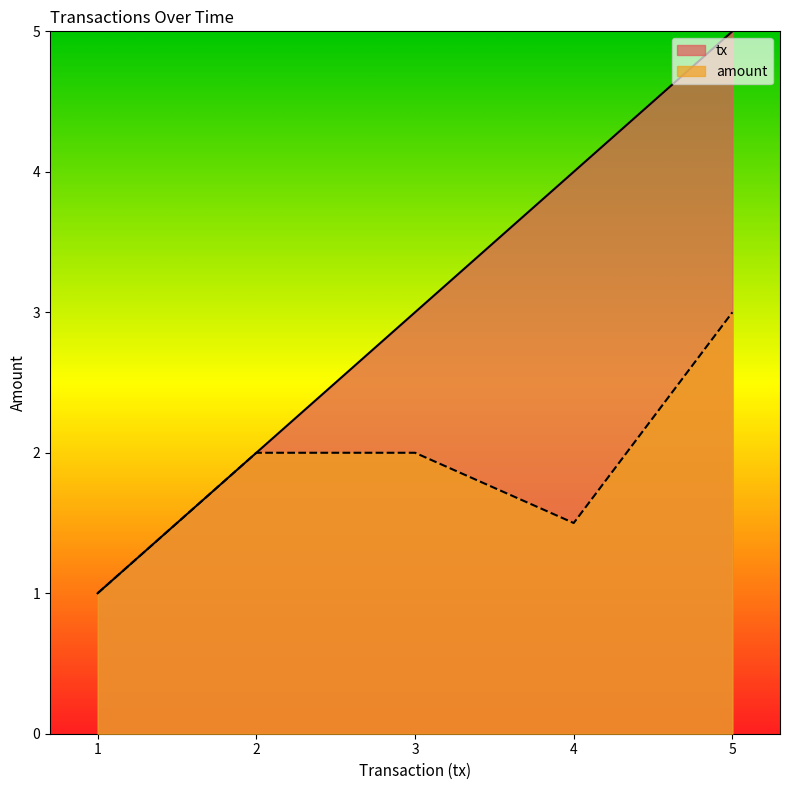

True or false: tx has more than 1 points higher than both neighbors.

False